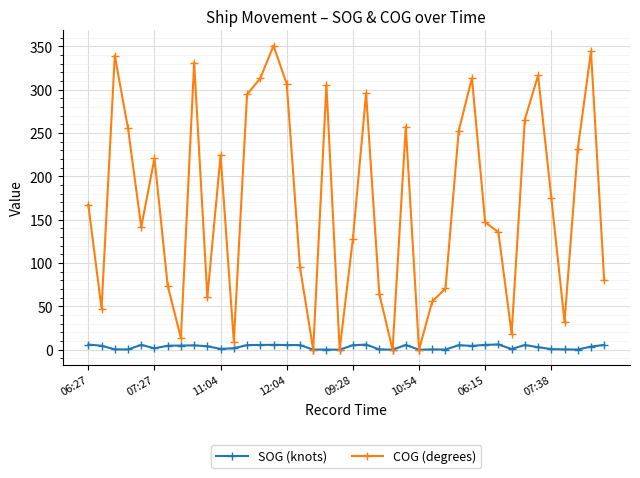

What is the maximum value shown in the chart?

350.6